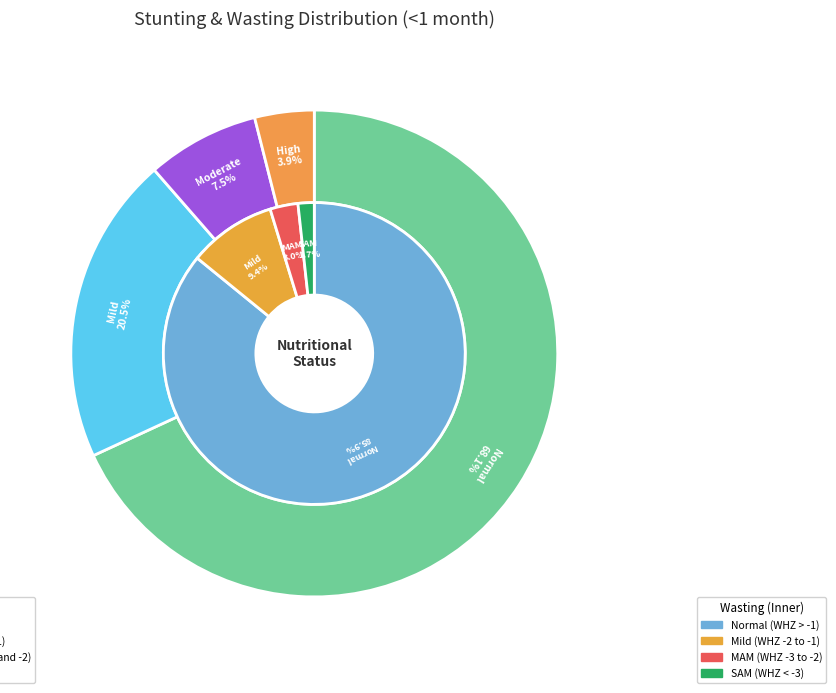

Which category accounts for the majority?

Normal (HAZ-score > -1)